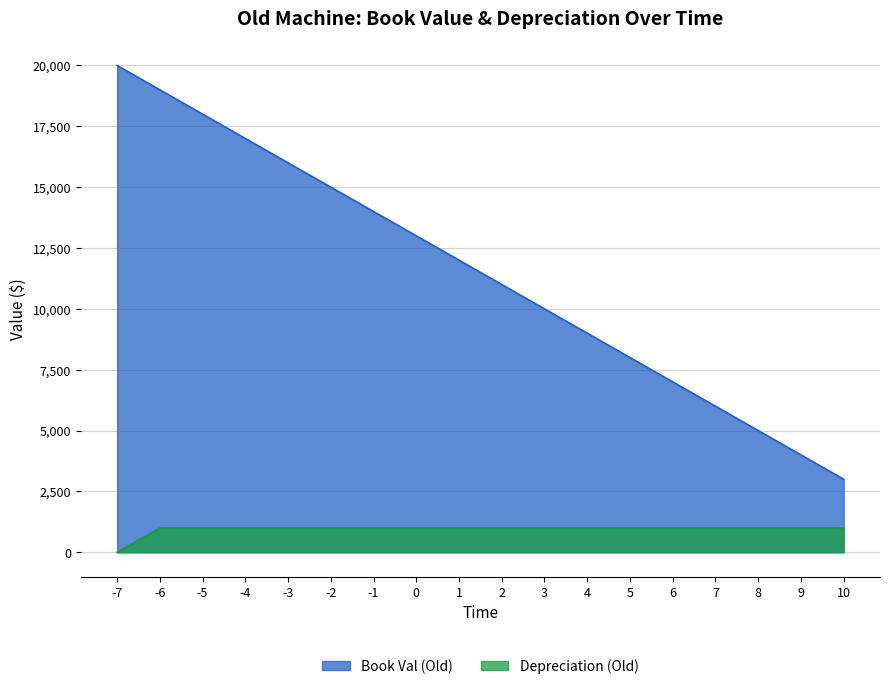

Reading right to left, what are all the values shown in this chart?

Book Val (Old): 10=3000	9=4000	8=5000	7=6000	6=7000	5=8000	4=9000	3=10000	2=11000	1=12000	0=13000	-1=14000	-2=15000	-3=16000	-4=17000	-5=18000	-6=19000	-7=20000
Depreciation (Old): 10=1000	9=1000	8=1000	7=1000	6=1000	5=1000	4=1000	3=1000	2=1000	1=1000	0=1000	-1=1000	-2=1000	-3=1000	-4=1000	-5=1000	-6=1000	-7=0